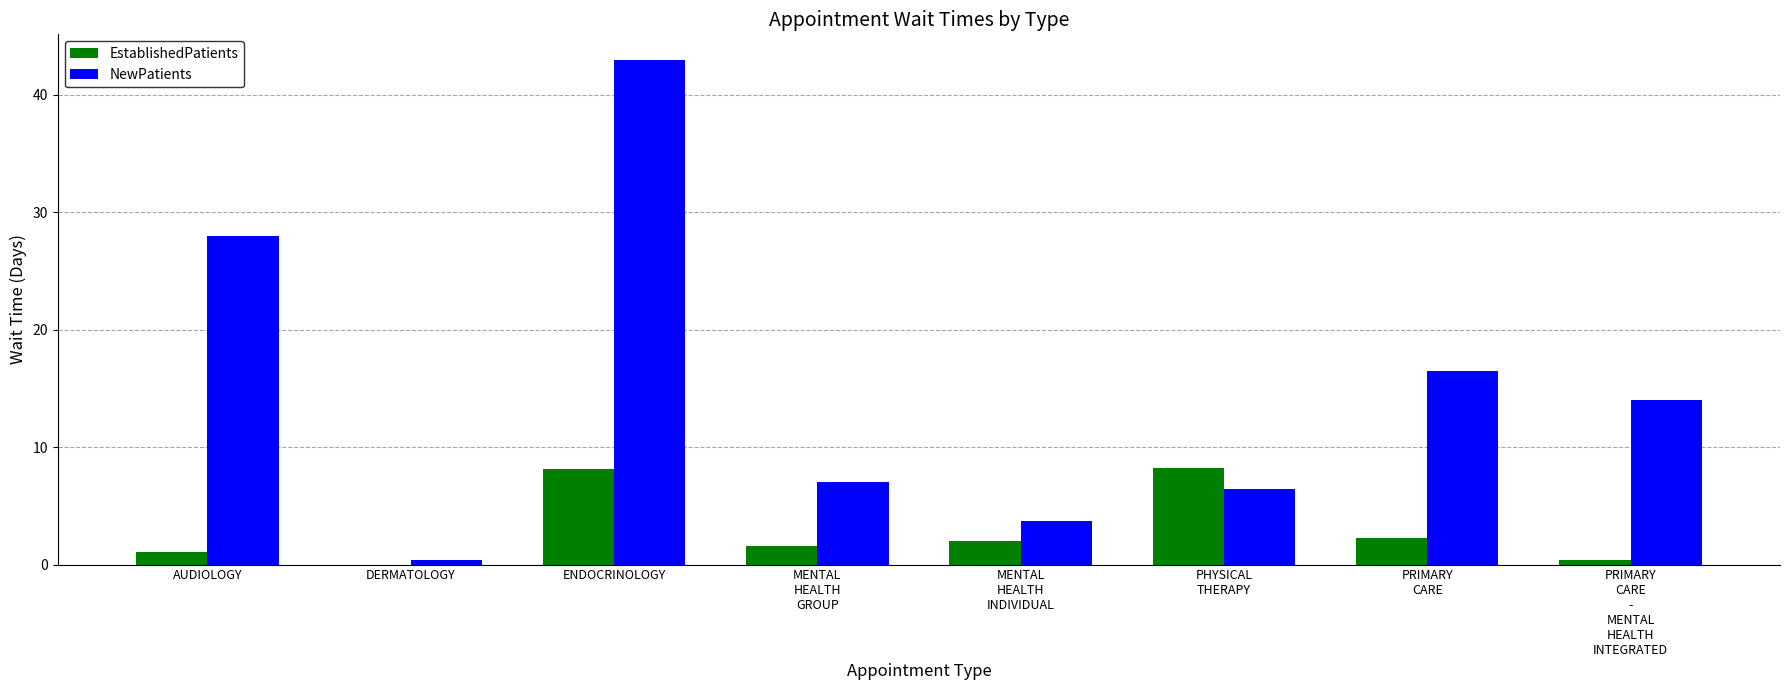

What is the maximum value for EstablishedPatients?

8.2